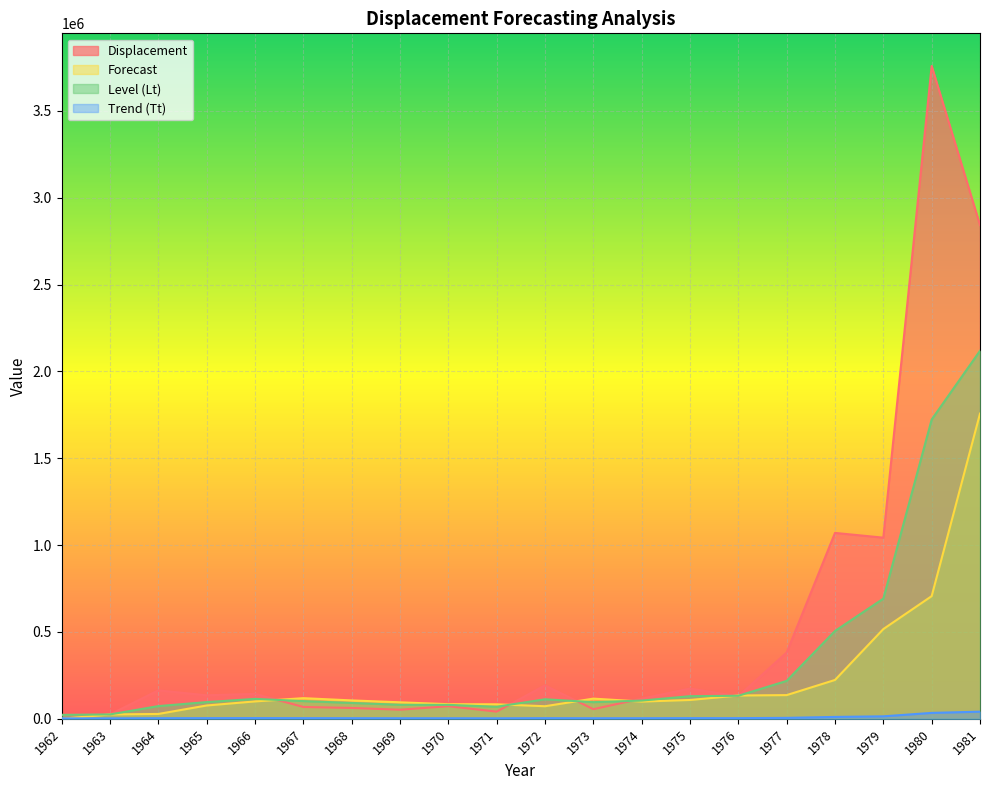

Reading left to right, what are all the values shown in this chart?

Displacement: 22589	25270	163790	135270	143810	68180	62500	52400	72513	41398	192564	55363	116276	174200	129442	381959	1070264	1042860	3758283	2842701
Forecast: 0	25270	27951	76758	100188	118940	105926	95073	84195	83564	72506	116261	99346	108465	134267	136534	223746	516659	706285	1756995
Level (Lt): 22589	25270	73198	96248	114718	102032	91461	80859	80304	69519	112496	95976	104986	130361	132660	218283	505714	691932	1722877	2118634
Trend (Tt): 2681	2681	3561	3940	4222	3893	3612	3336	3260	2987	3765	3370	3480	3906	3874	5464	10946	14353	34118	41149